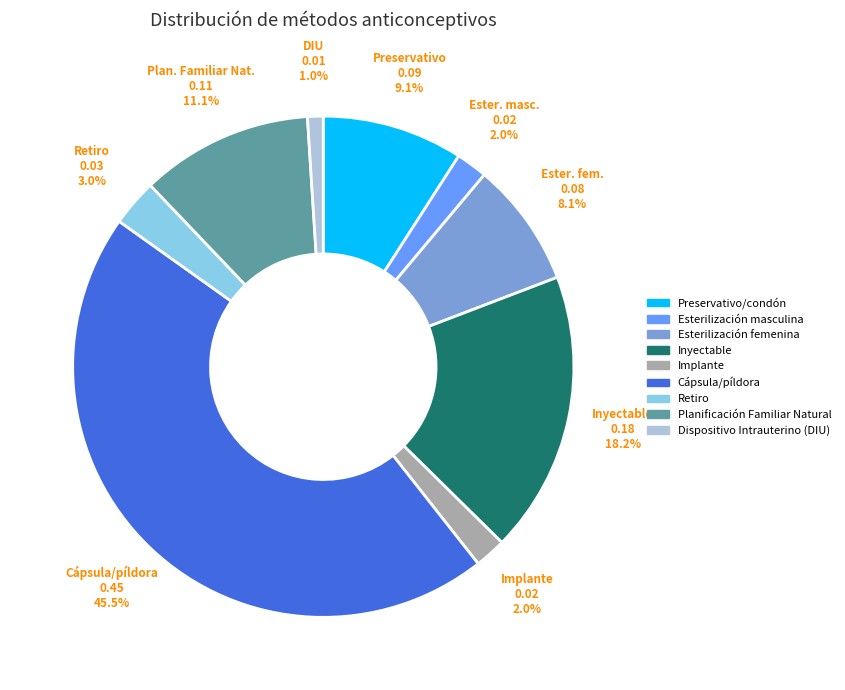

Does Preservativo/condón represent more than half of the total?

No